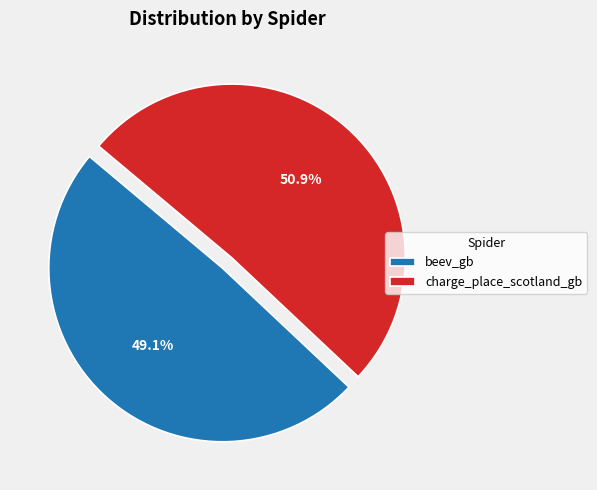

The beev_gb slice represents 49% of the pie. True or false?

True